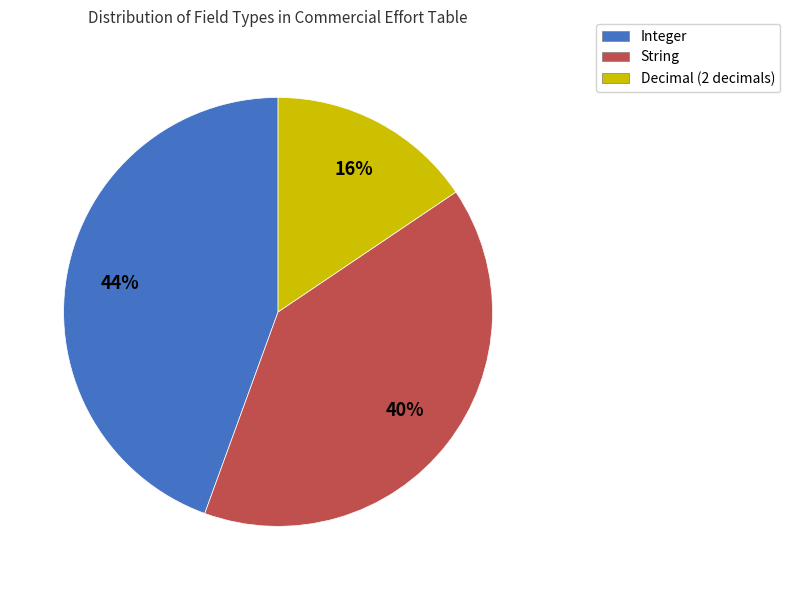

Which has a higher value, String or Decimal (2 decimals)?

String